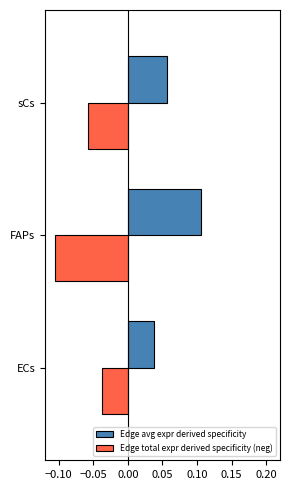

What are all the series names shown in the legend?

Edge avg expr derived specificity, Edge total expr derived specificity (neg)